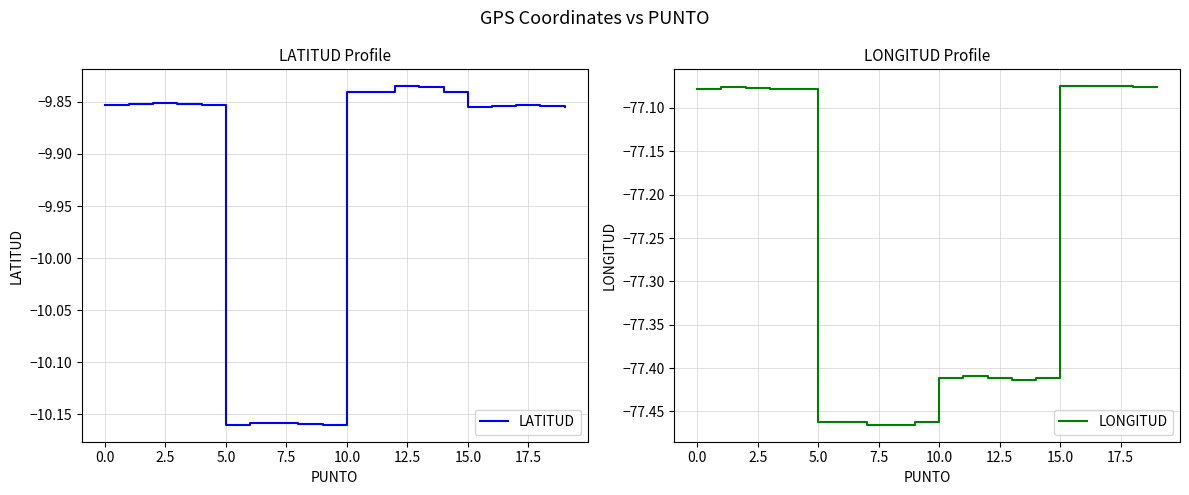

How many distinct data groups are displayed?

2